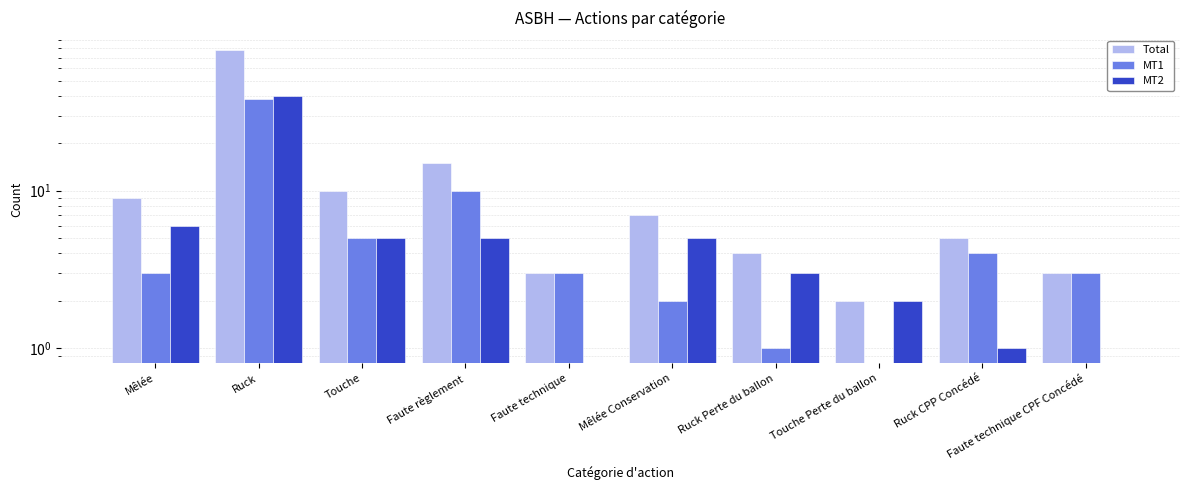

True or false: MT2 has a value of 40 at Ruck.

True